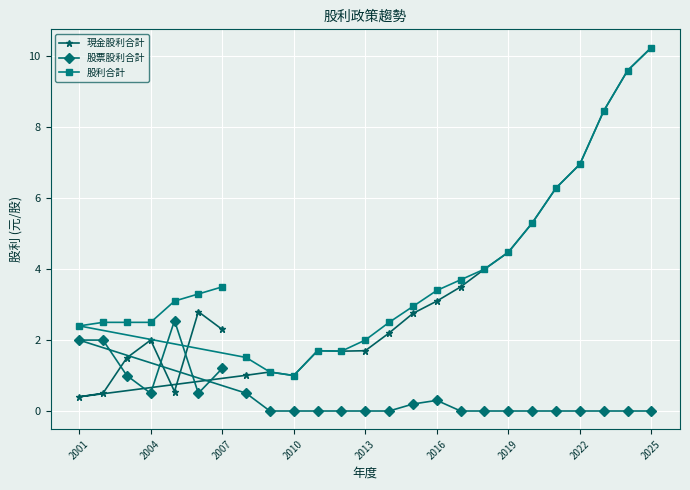

Which series has the widest spread of values?

現金股利合計